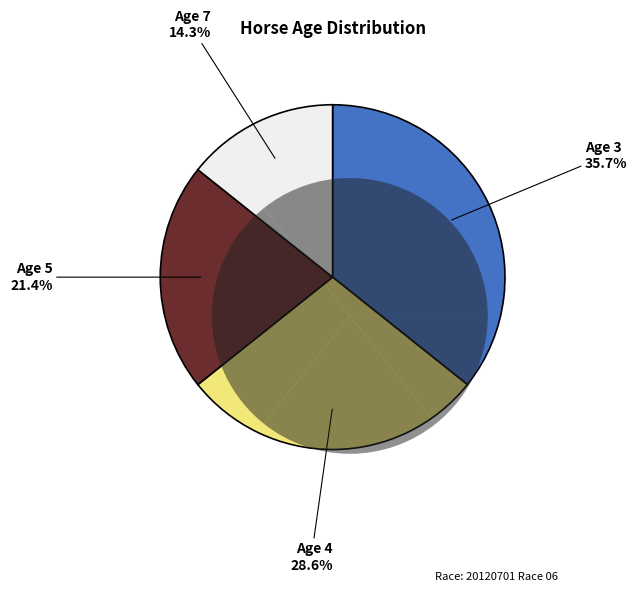

What portion of the pie excludes Age 5?

78.6%